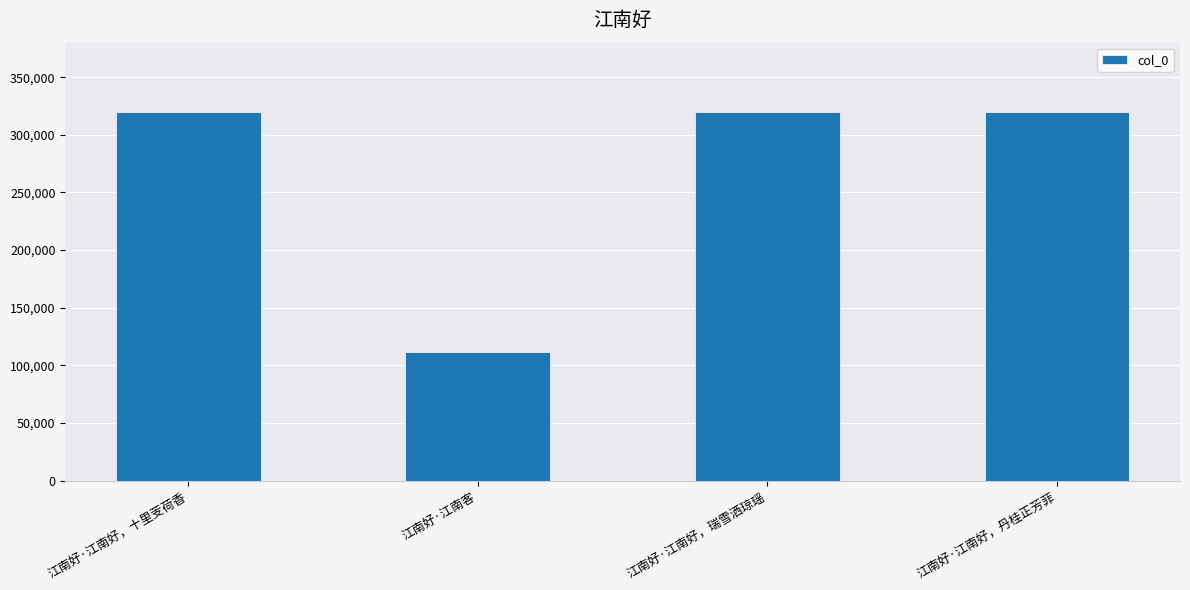

Are the bars horizontal?

No